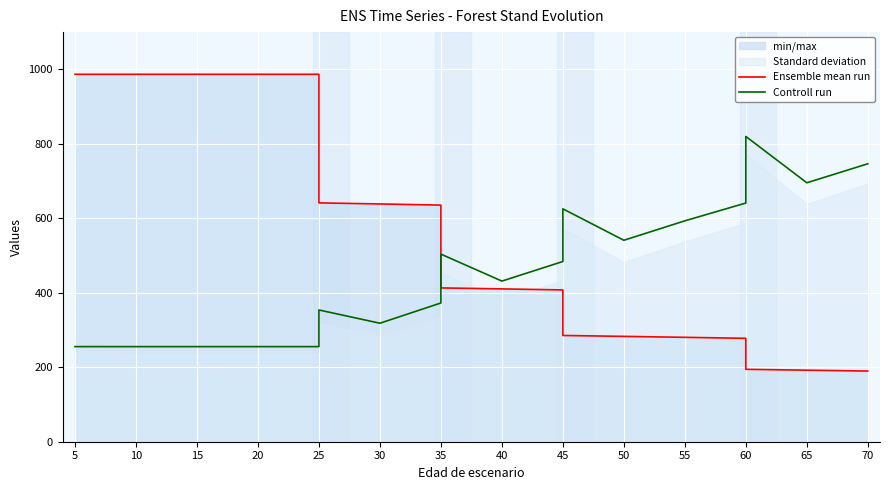

Rank the series at 40 from lowest to highest value.

Ensemble mean run, Controll run